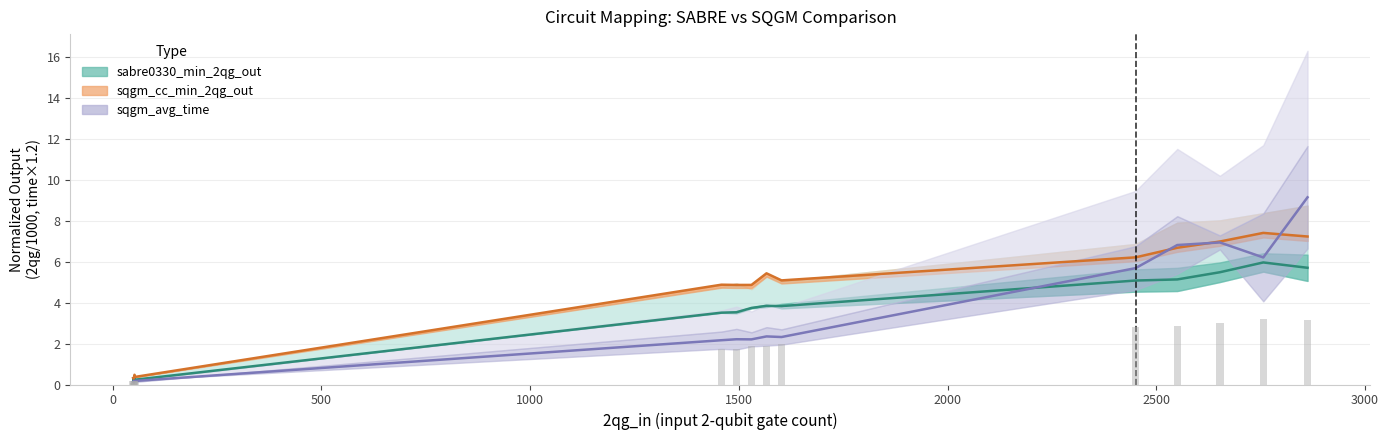

The sabre0330_cc_min_2qg_out series shows 2.6 at 3000. True or false?

False